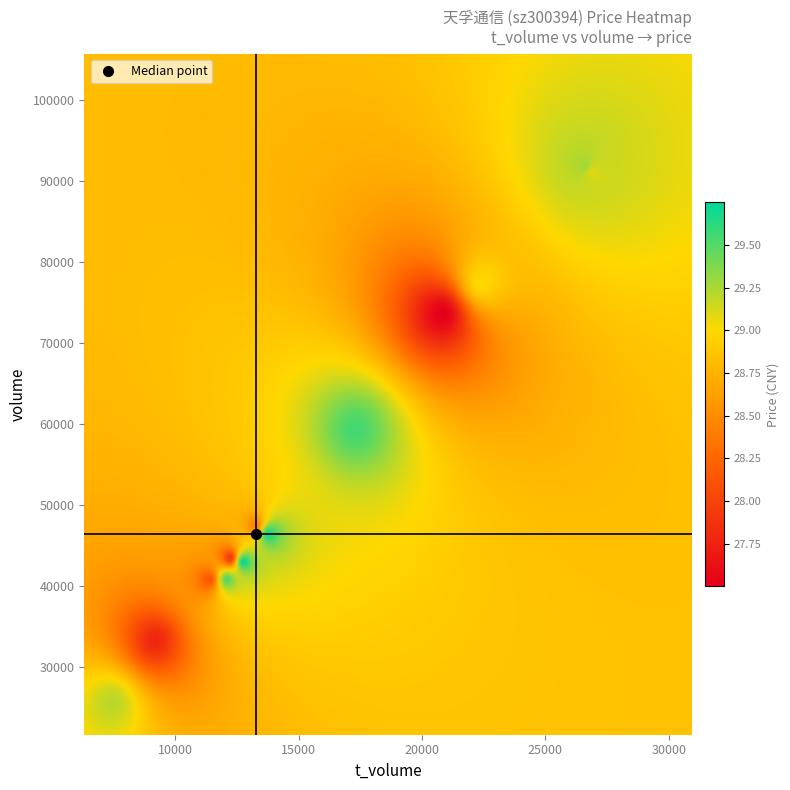

What is the difference between the maximum and minimum values in the volume series?

66394.0